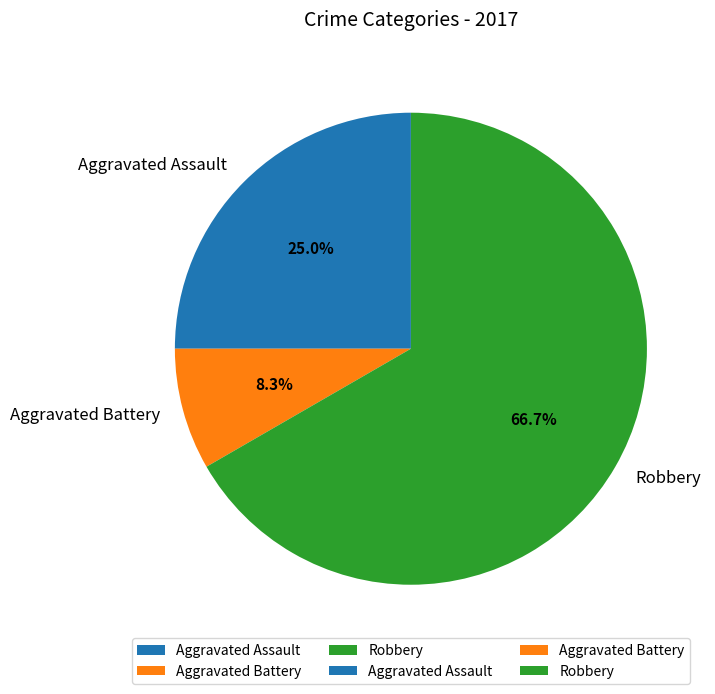

Is there a majority slice in this chart?

Yes